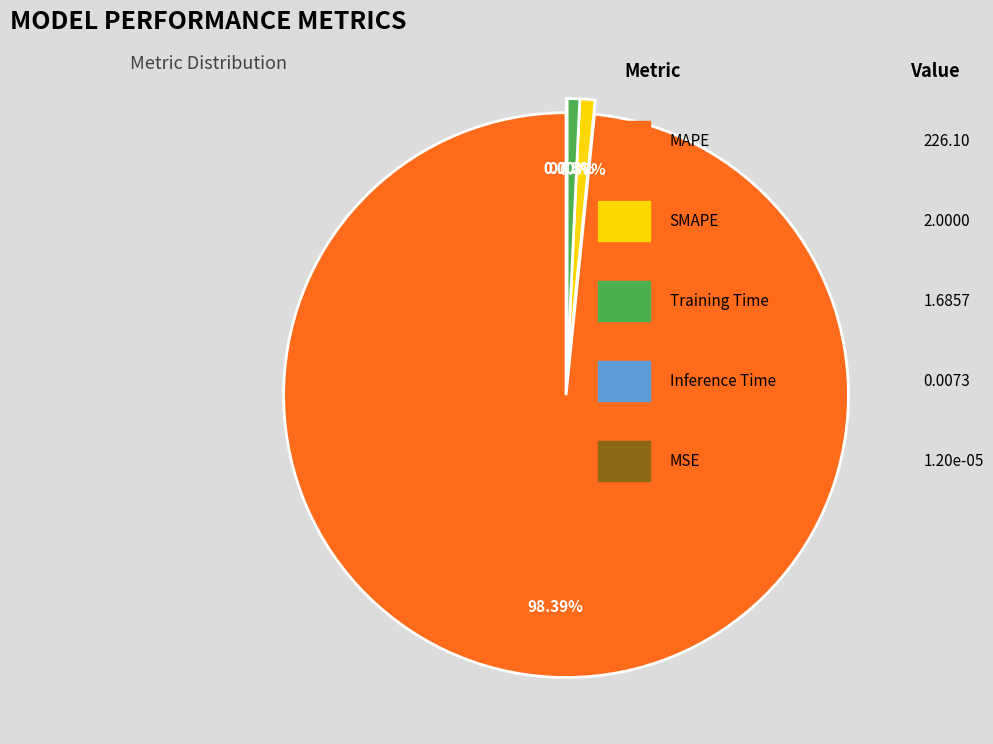

To the nearest percent, what is the difference between the MSE and MAPE slice percentages?

98%